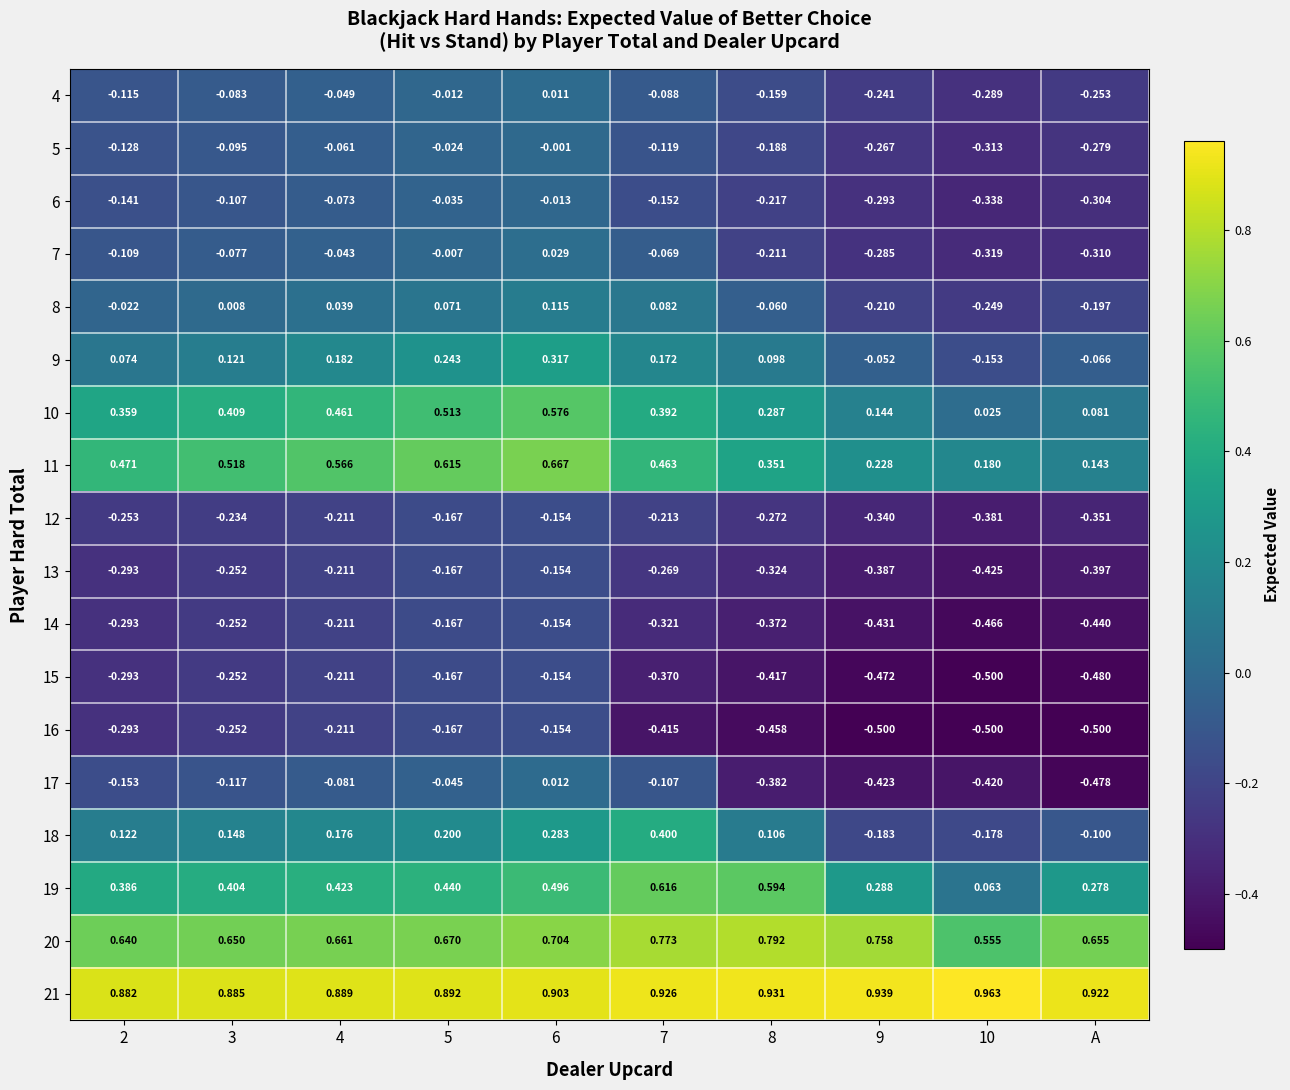

How many series are shown in this chart?

18